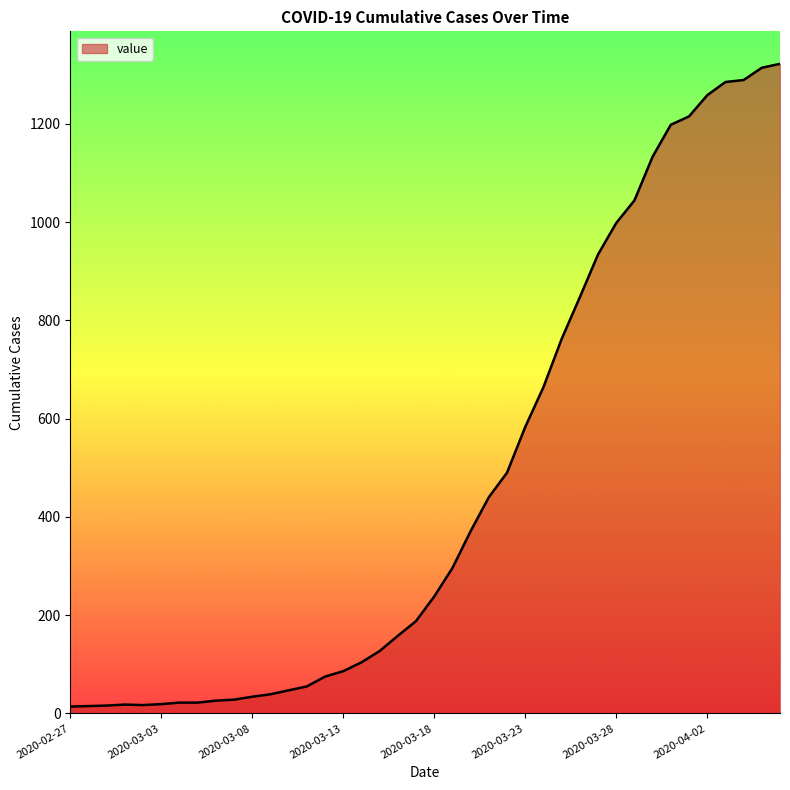

How many lines are shown in the chart?

1